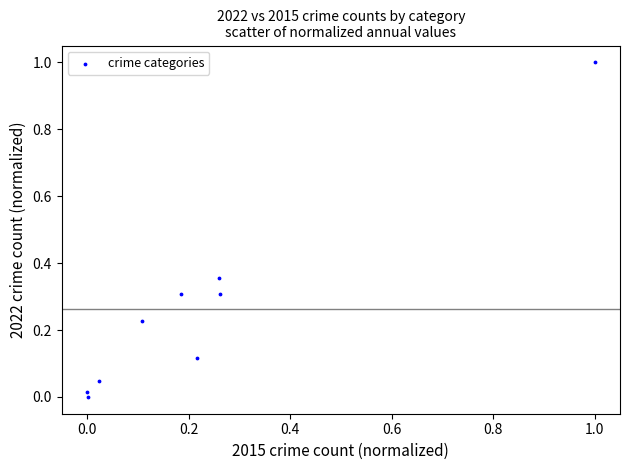

What is the range of X values (max minus min)?

1.0